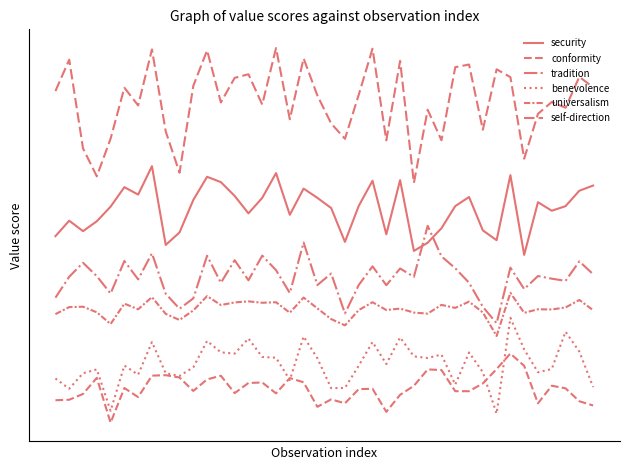

At which label does benevolence first exceed 0?

33